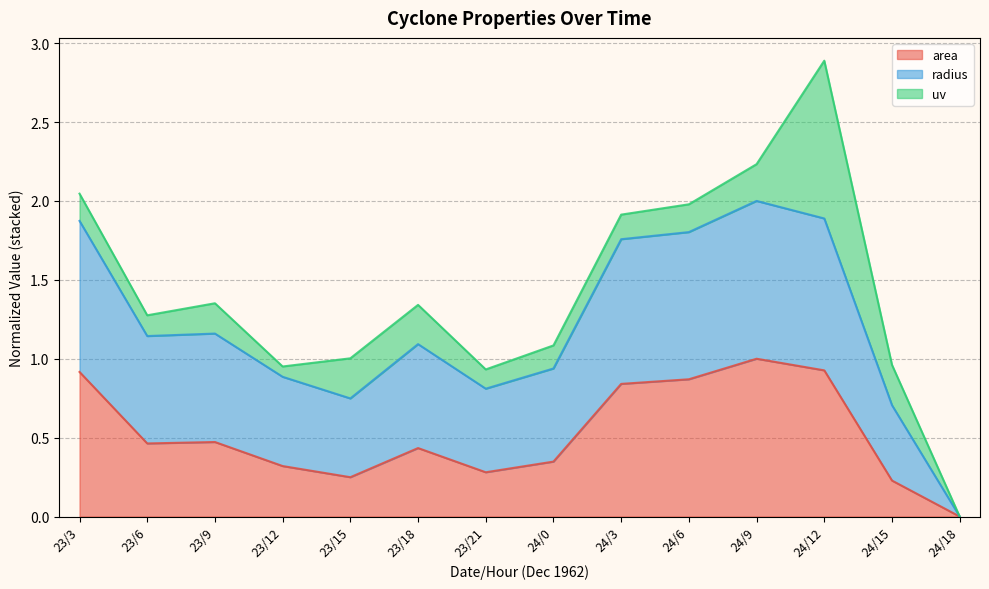

What are all the series names shown in the legend?

area, radius, uv